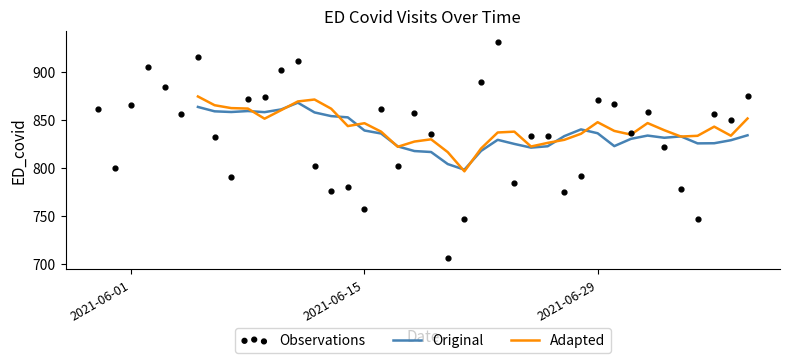

What is the ratio of the value at 2021-07-08 to the value at 2021-07-02?

1.0